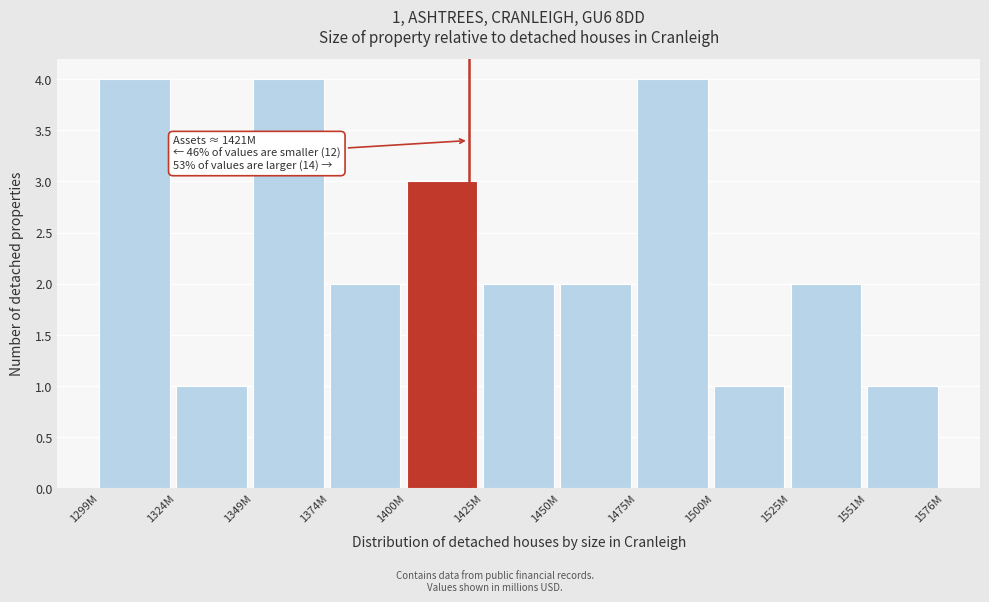

Reading left to right, list all the values displayed in this chart.

1299M=4	1324M=1	1349M=4	1374M=2	1400M=3	1425M=2	1450M=2	1475M=4	1500M=1	1525M=2	1551M=1